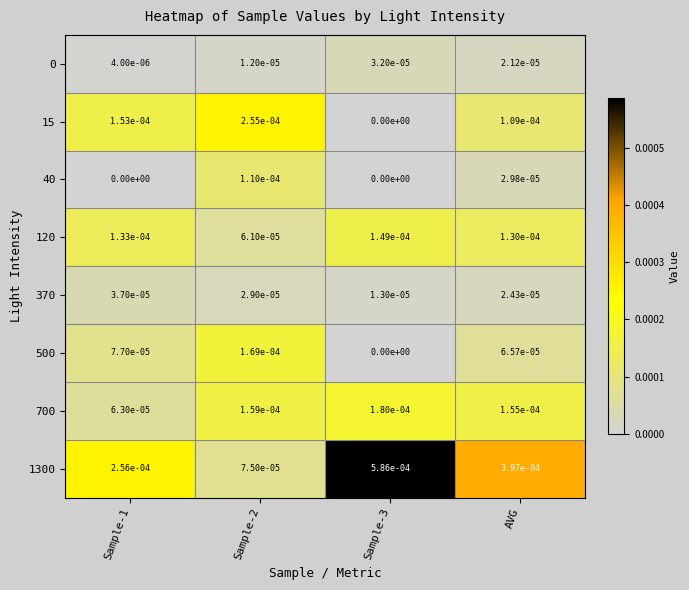

Is it true that 120 equals 0.0 at Sample-1?

True